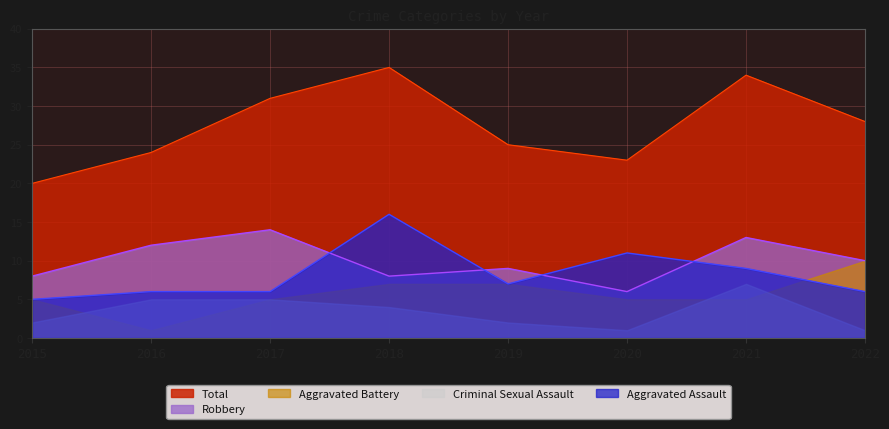

Read the Robbery value at 2022.

10